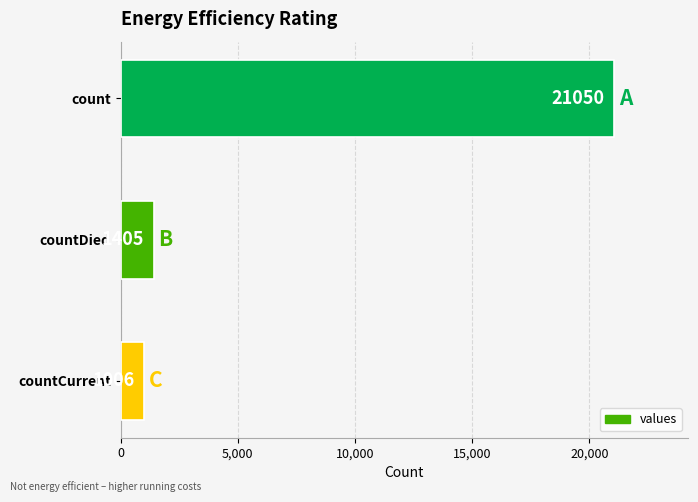

What is the change in value from count to countCurrent?

-20044